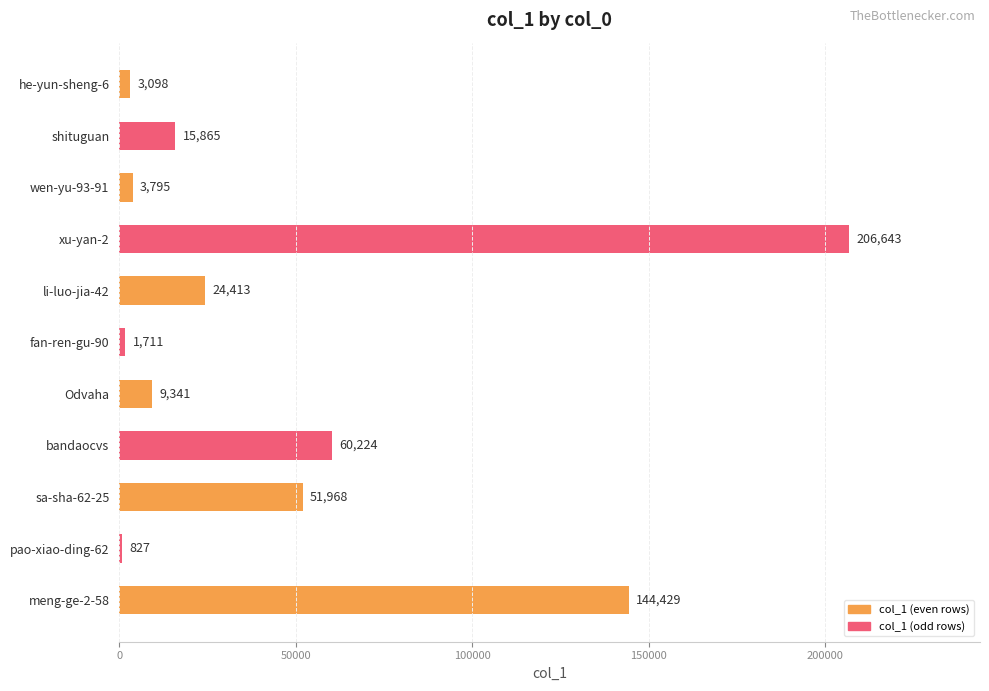

At which label is the value closest to 103735?

meng-ge-2-58